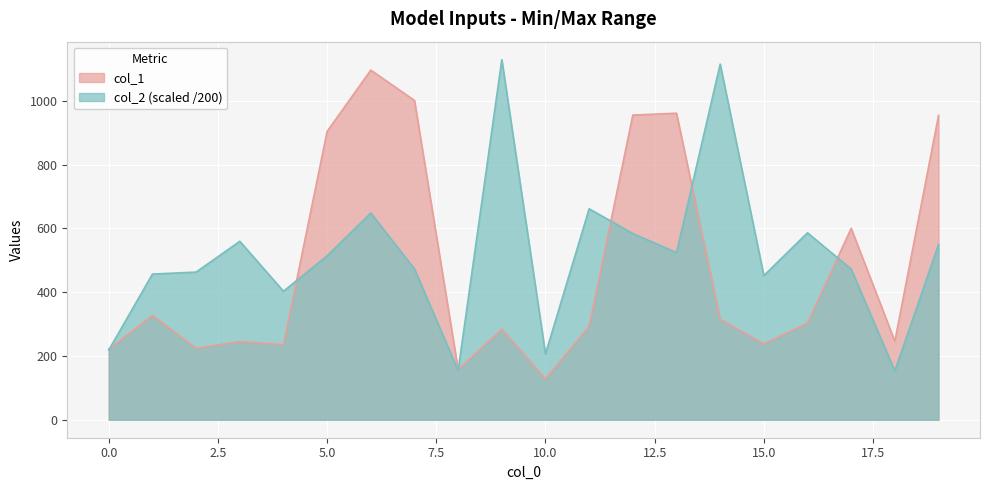

What are all the series names shown in the legend?

col_1, col_2 (scaled /200)